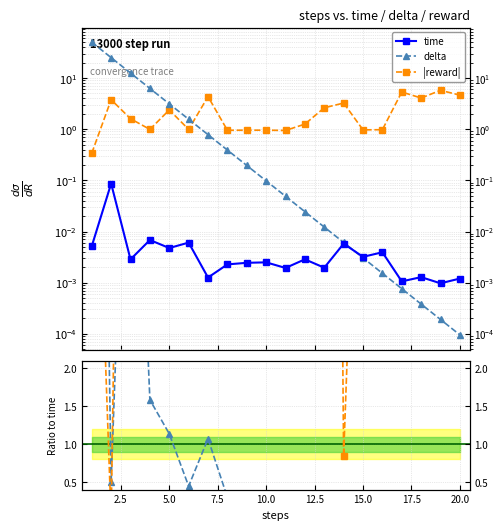

Is it true that |reward|/time equals 26.6 at 20.0?

False